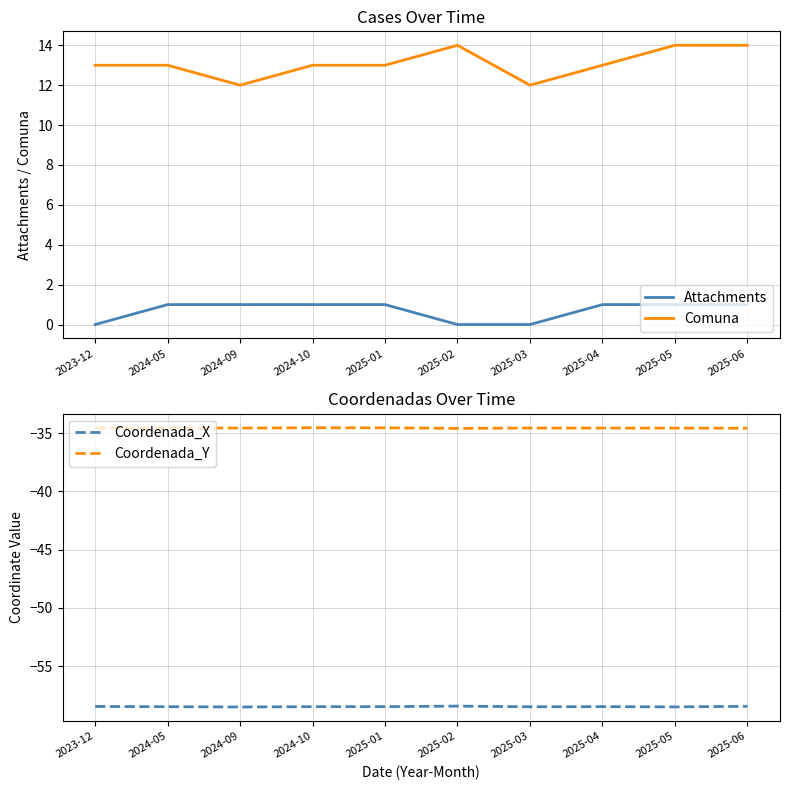

Is it true that Coordenada_X equals -58.5 at 2024-05?

True